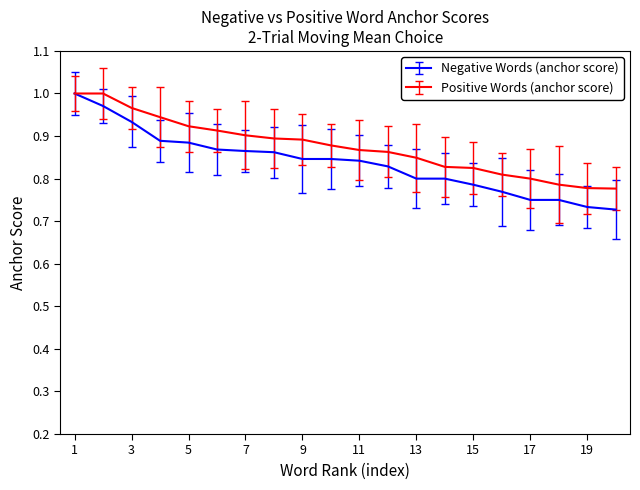

How many Positive Words (anchor score) values are between 0 and 1?

20